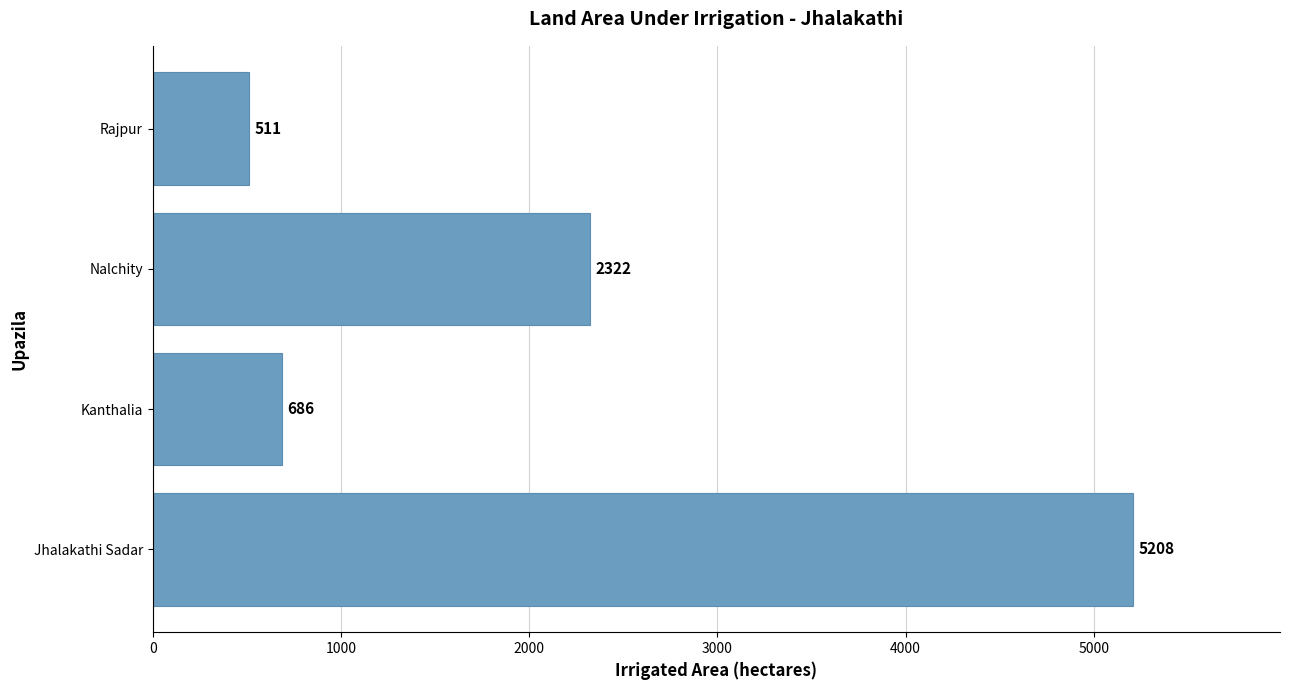

How many bars are there in total?

4